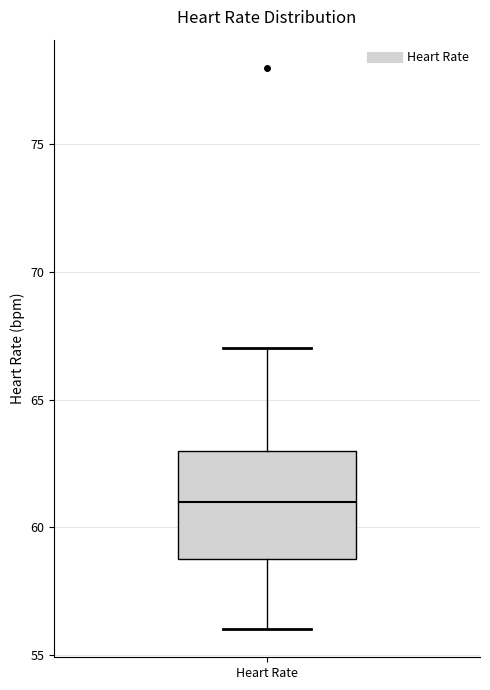

Transcribe this box plot: give where the median line is, the range the box spans, and where the two whiskers end, as read against the y-axis. The values are not printed on the chart, so give them approximately, as read against the axis.

median 61, box 59 to 63, whiskers 56 to 67